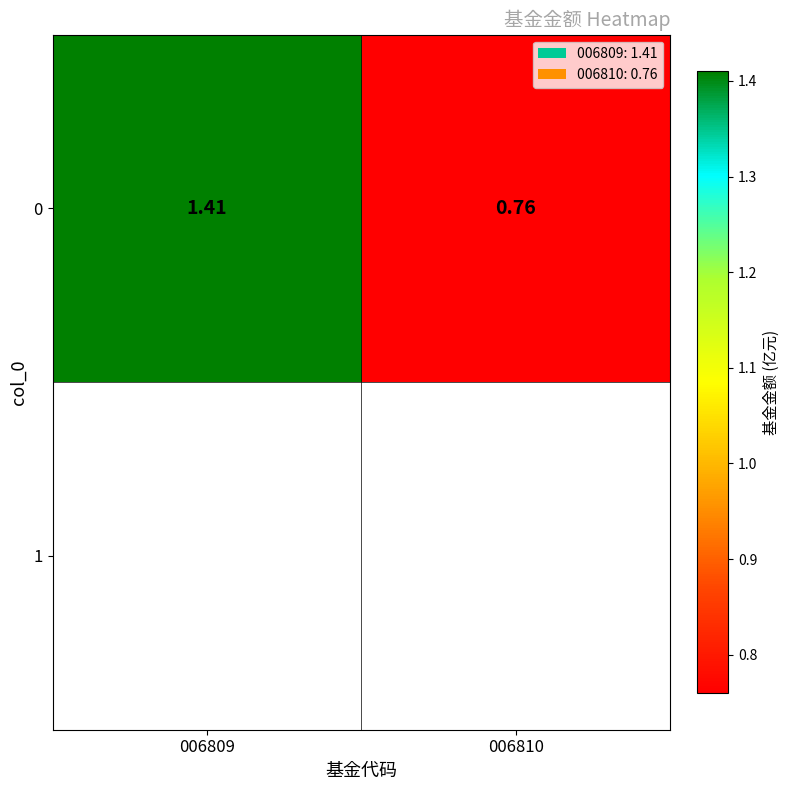

At which label does the data first exceed 1?

006809